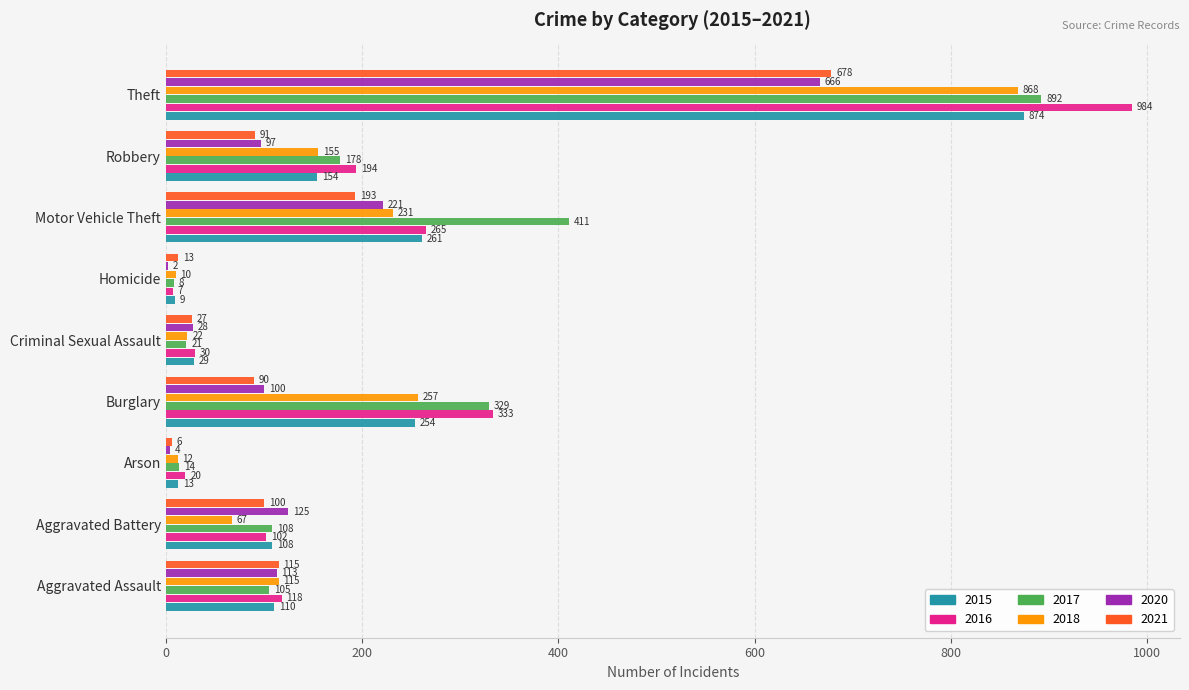

What is the sum of the 2017 values at Motor Vehicle Theft and Criminal Sexual Assault?

432